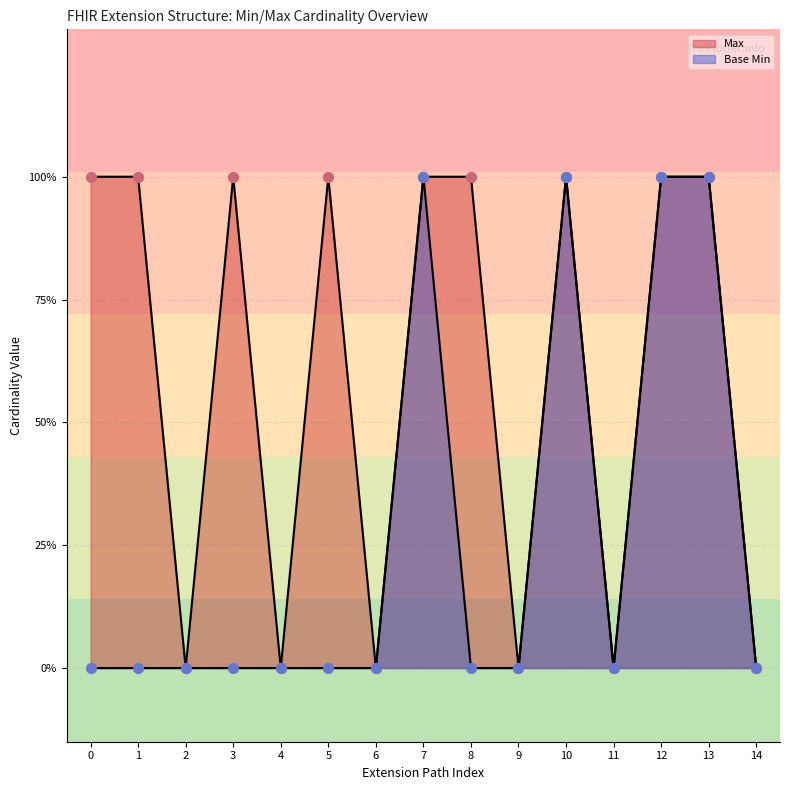

At how many categories does at least one series exceed 0?

9